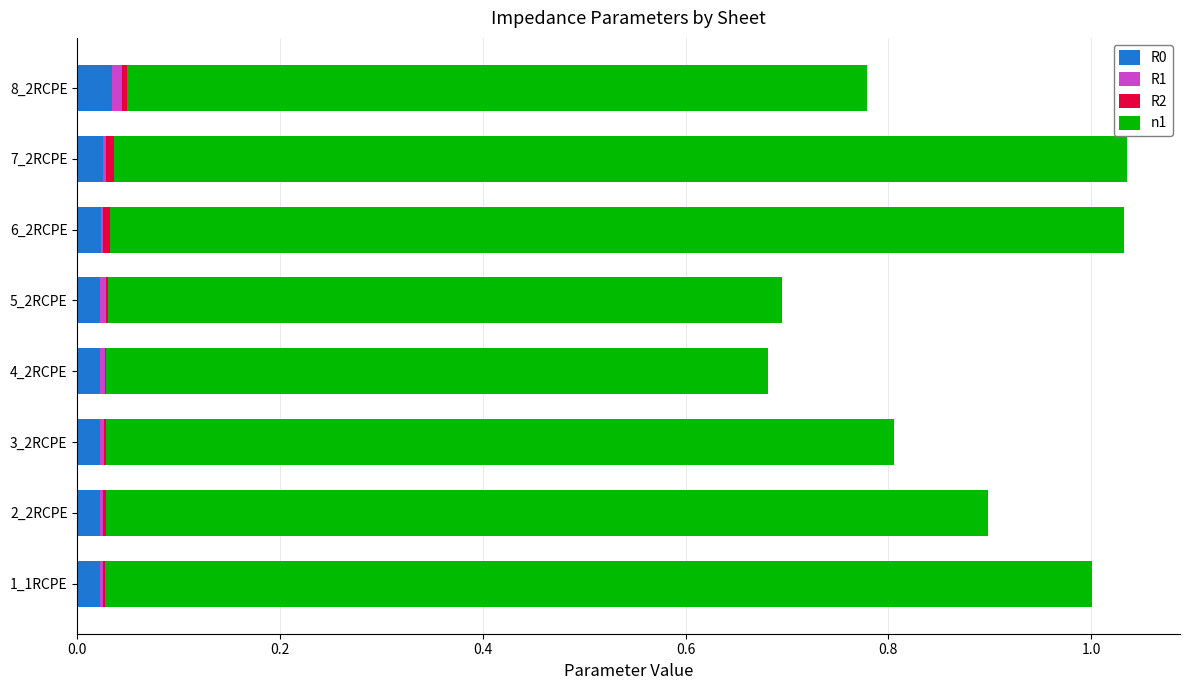

The value of R0 at 1_1RCPE is 0.0. True or false?

True